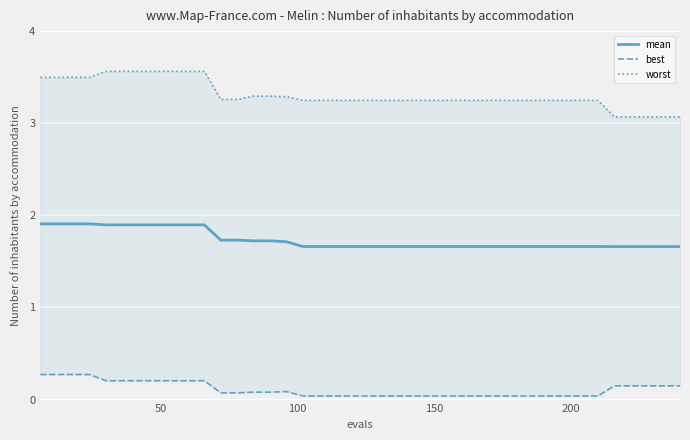

Reading left to right, what are all the values shown in this chart?

mean: 1.9	1.9	1.9	1.9	1.9	1.9	1.9	1.9	1.9	1.9	1.9	1.7	1.7	1.7	1.7	1.7	1.7	1.7	1.7	1.7	1.7	1.7	1.7	1.7	1.7	1.7	1.7	1.7	1.7	1.7	1.7	1.7	1.7	1.7	1.7	1.7	1.7	1.7	1.7	1.7
best: 0.3	0.3	0.3	0.3	0.2	0.2	0.2	0.2	0.2	0.2	0.2	0.1	0.1	0.1	0.1	0.1	0.0	0.0	0.0	0.0	0.0	0.0	0.0	0.0	0.0	0.0	0.0	0.0	0.0	0.0	0.0	0.0	0.0	0.0	0.0	0.1	0.1	0.1	0.1	0.1
worst: 3.5	3.5	3.5	3.5	3.6	3.6	3.6	3.6	3.6	3.6	3.6	3.3	3.3	3.3	3.3	3.3	3.2	3.2	3.2	3.2	3.2	3.2	3.2	3.2	3.2	3.2	3.2	3.2	3.2	3.2	3.2	3.2	3.2	3.2	3.2	3.1	3.1	3.1	3.1	3.1